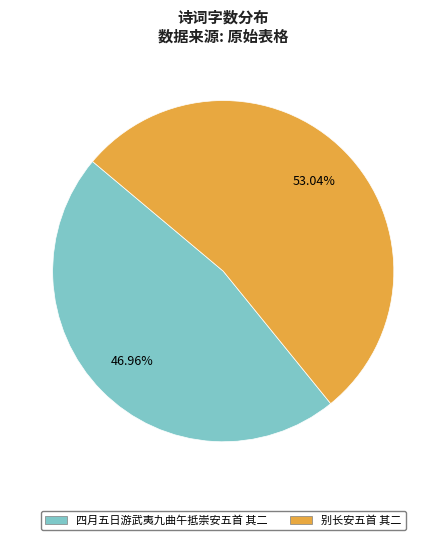

To the nearest percent, what is the combined percentage of 别长安五首 其二 and 四月五日游武夷九曲午抵崇安五首 其二?

100%